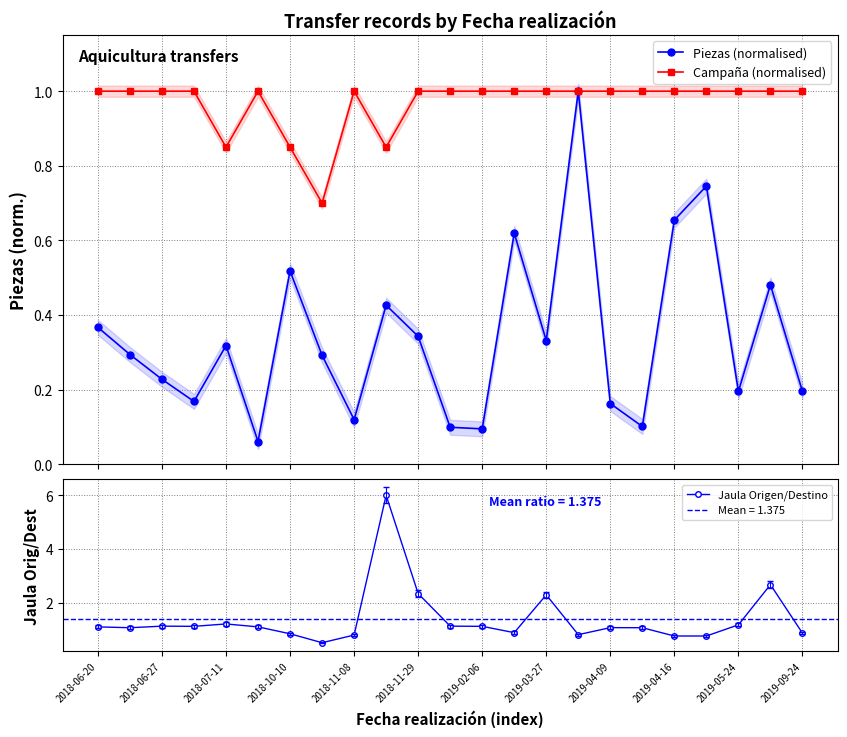

Which category has the highest value in the Campaña (normalised) series?

2018-06-20